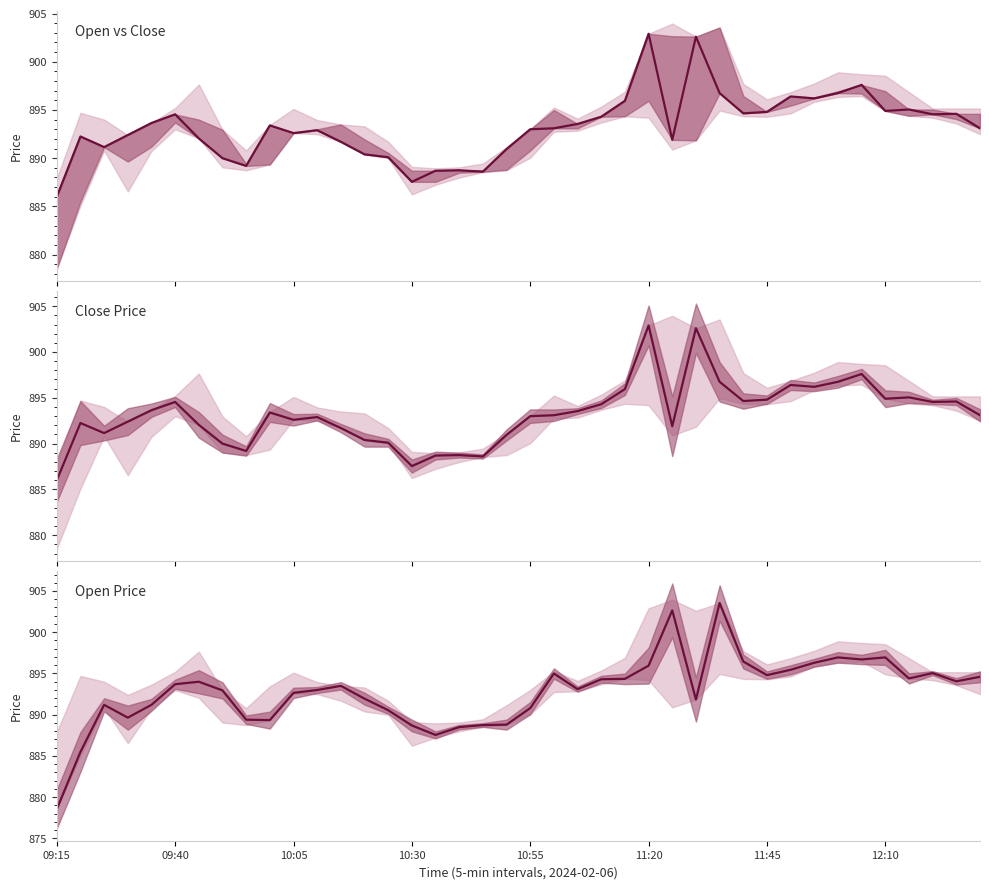

In Open Price, how many points are lower than both neighbors (excluding endpoints)?

9